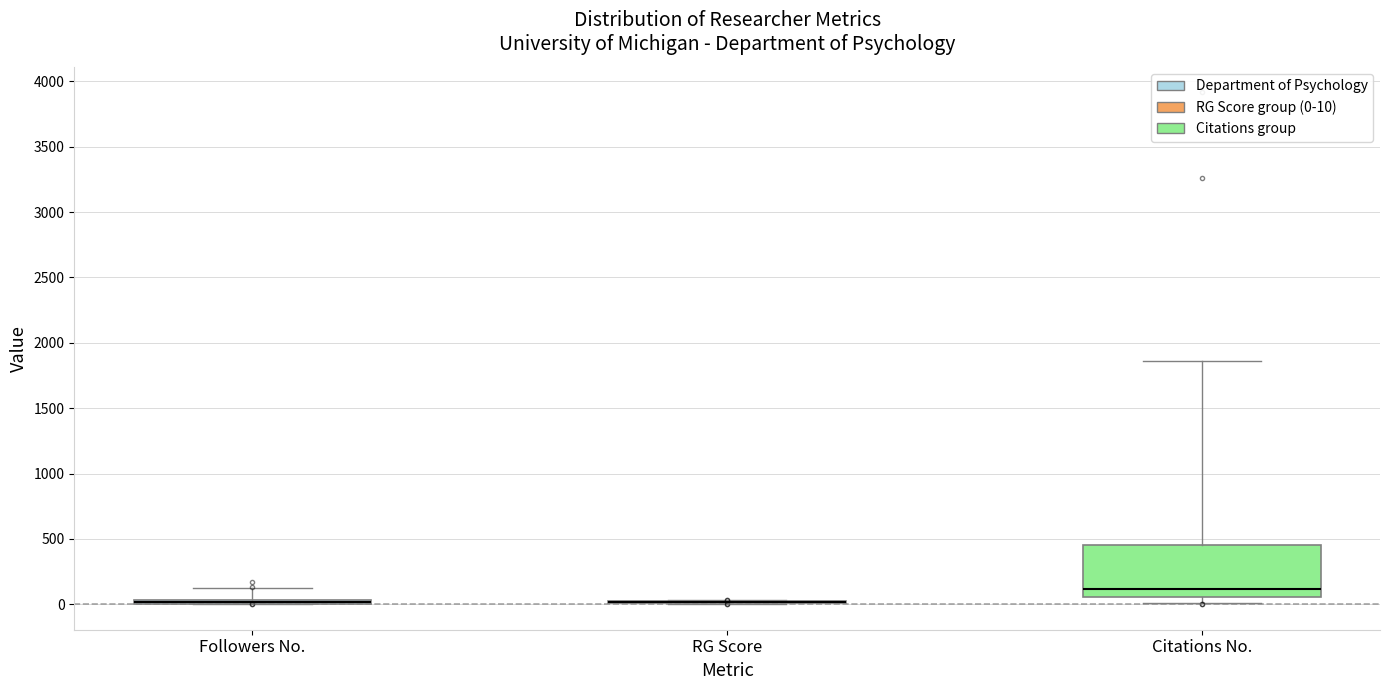

Which box is the tallest, from its lower edge to its upper edge?

Citations No.